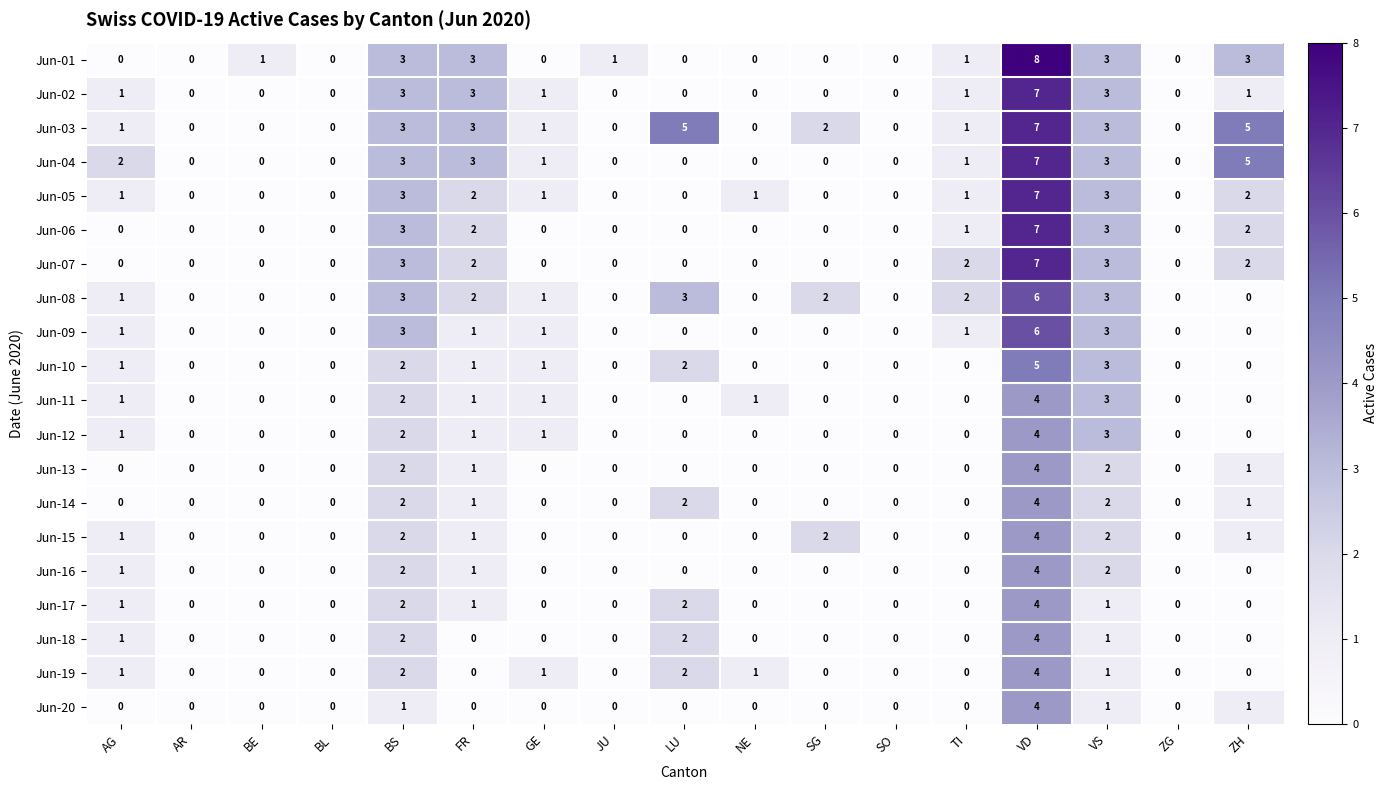

How many series are shown in this chart?

20